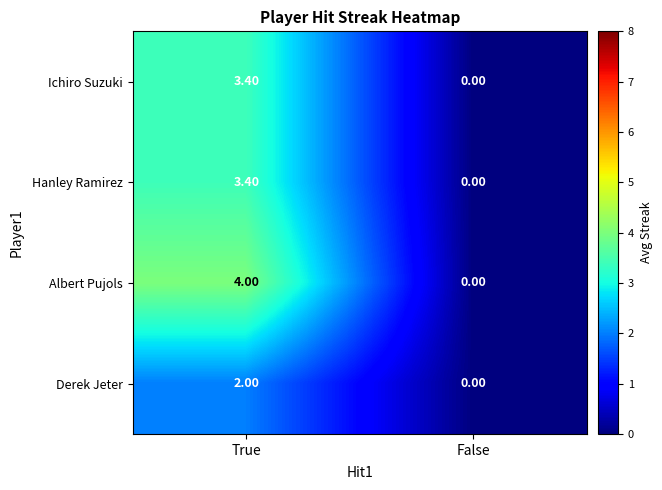

Which series has the largest total across all categories?

Albert Pujols